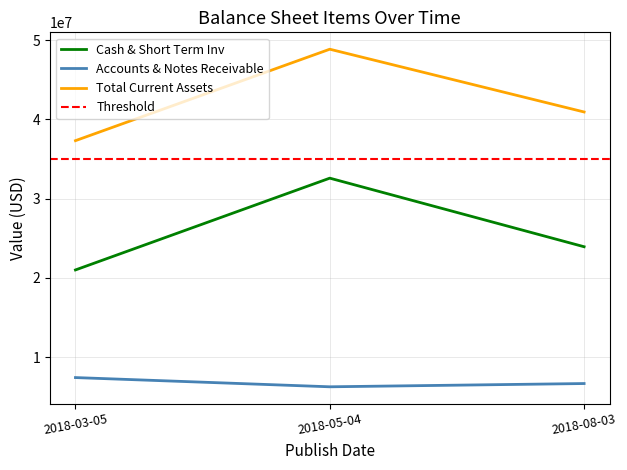

Which series has the largest total across all categories?

Total Current Assets